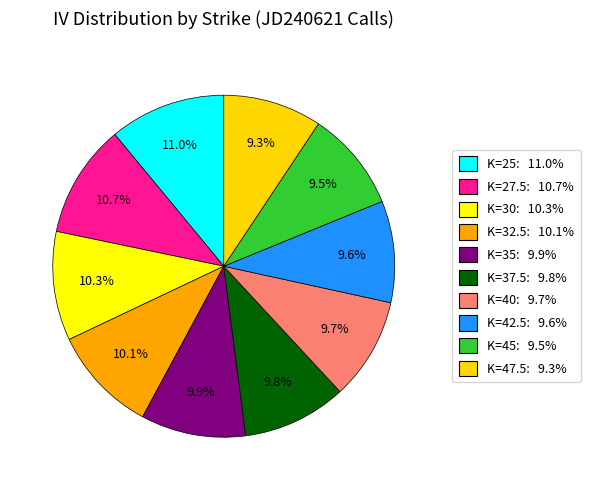

Count the number of slices in the pie.

10